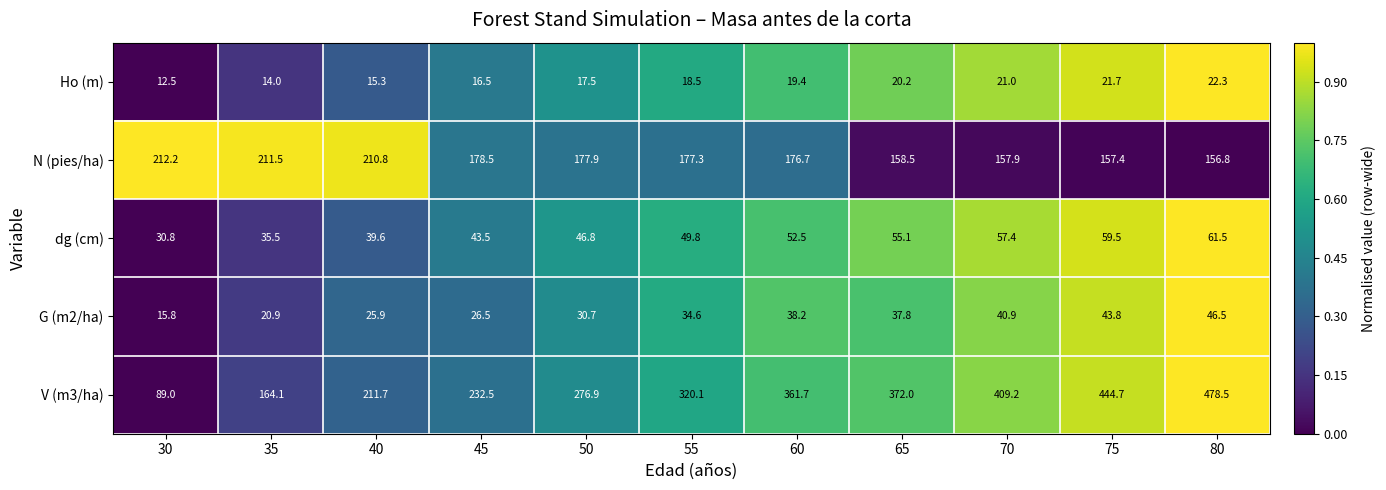

Between 55 and 60, which series saw the biggest shift?

V (m3/ha)